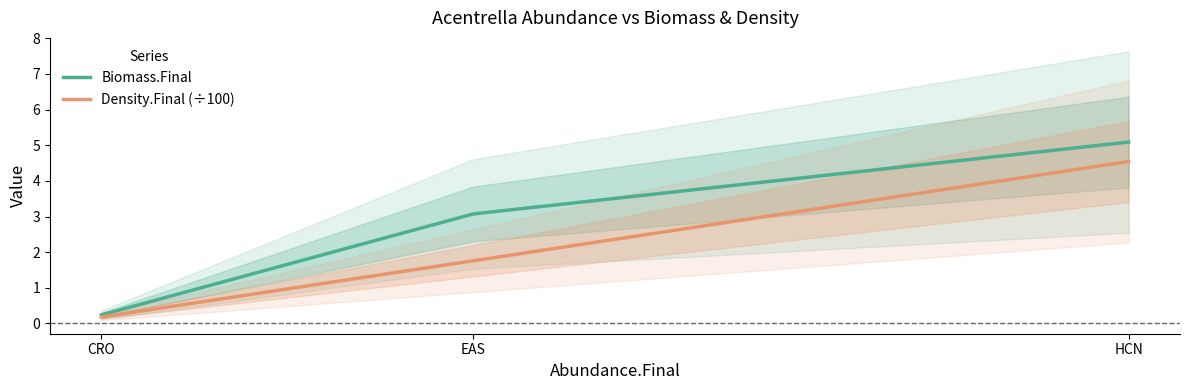

Reading left to right, list all the values displayed in this chart.

Biomass.Final: 0.2	3.1	5.1
Density.Final (÷100): 0.2	1.8	4.5